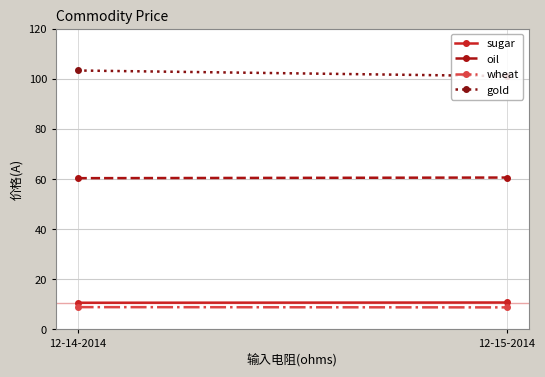

What position from the right is 12-14-2014?

2